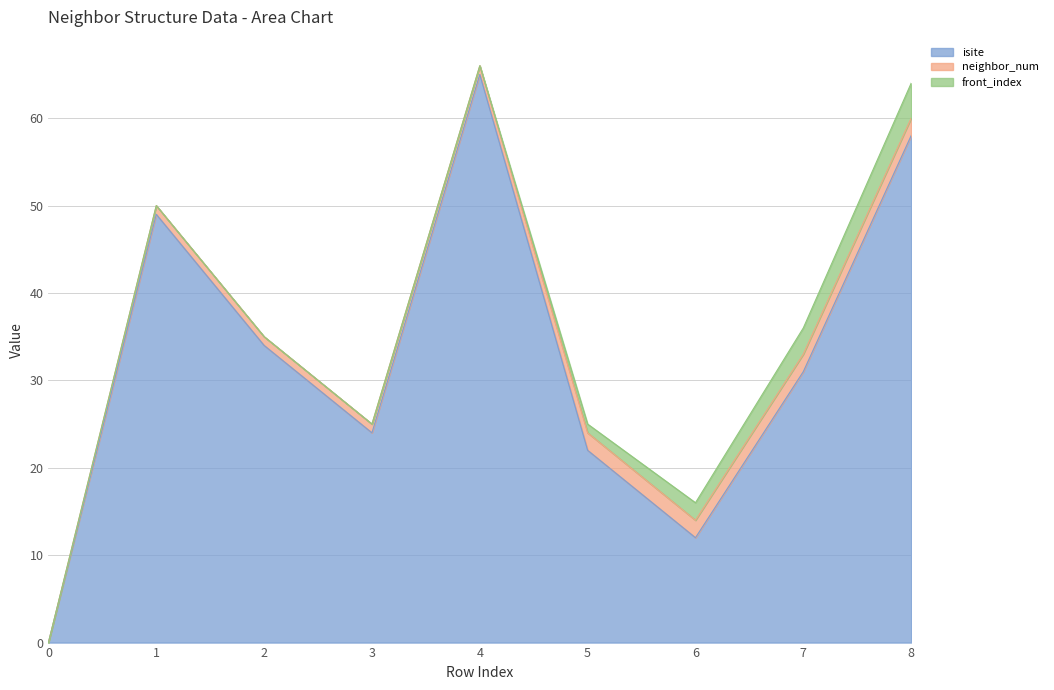

Is it true that isite equals 33 at 5?

False